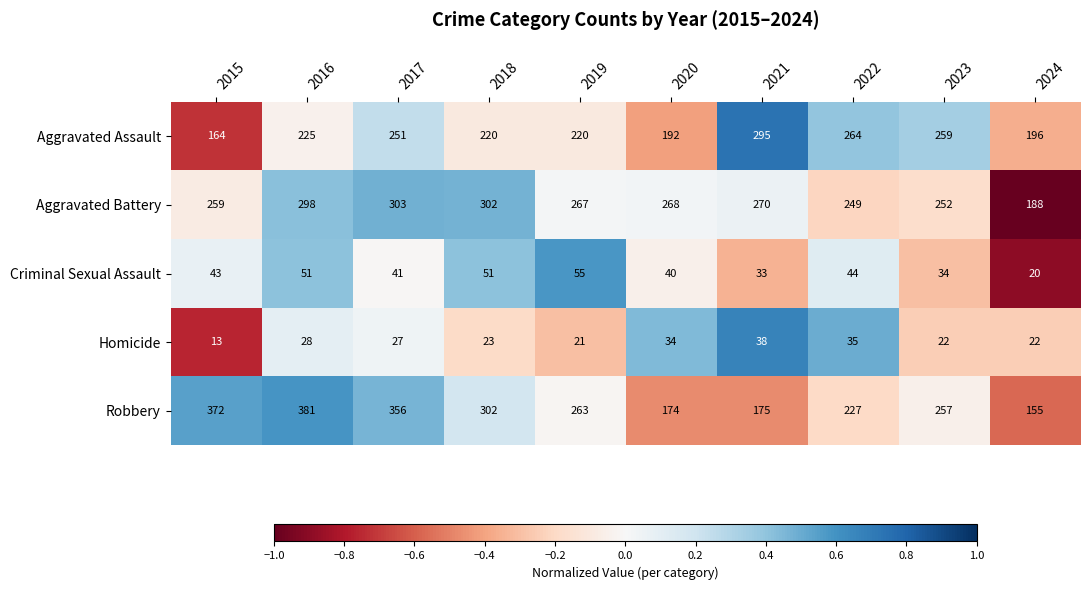

What is the difference between the highest and lowest values at 2017?

329